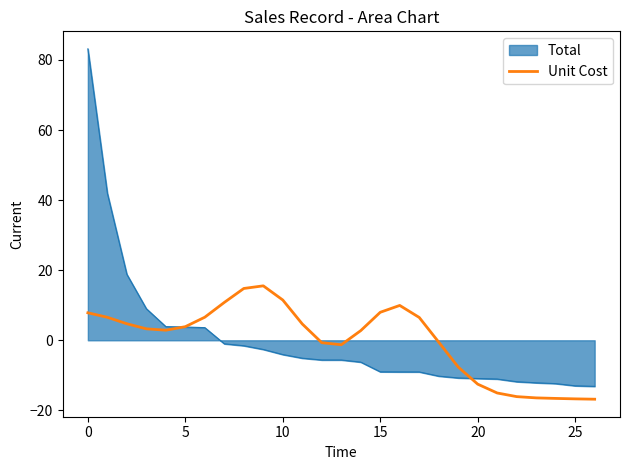

List the series in order of their peak value, lowest first.

Unit Cost, Total